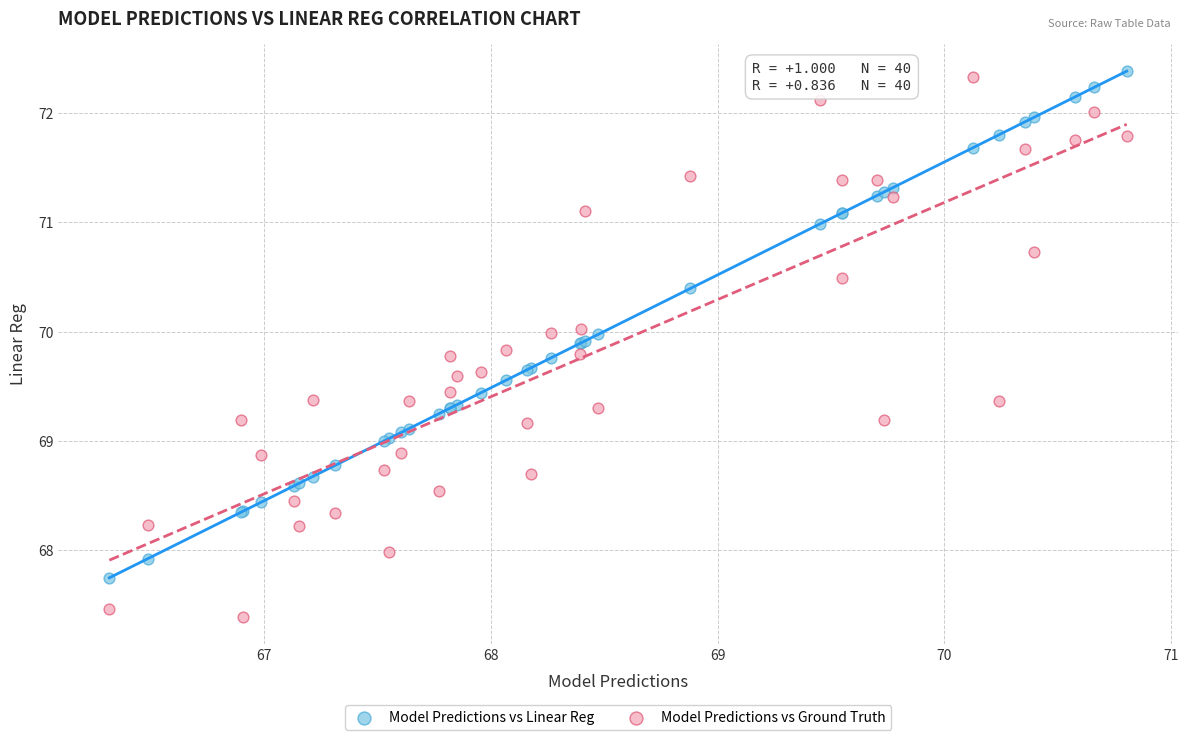

Which series has the largest Y range (max minus min)?

Model Predictions vs Ground Truth